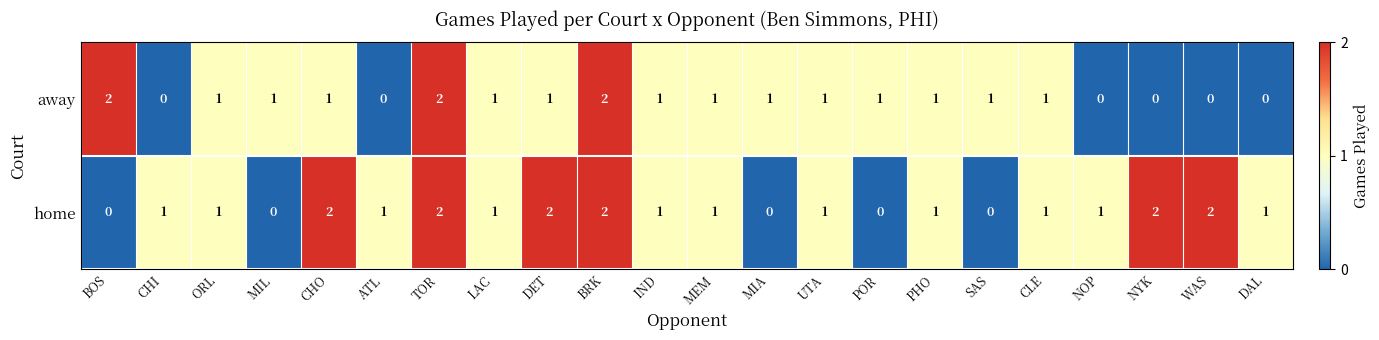

Is it true that away equals 1 at LAC?

True